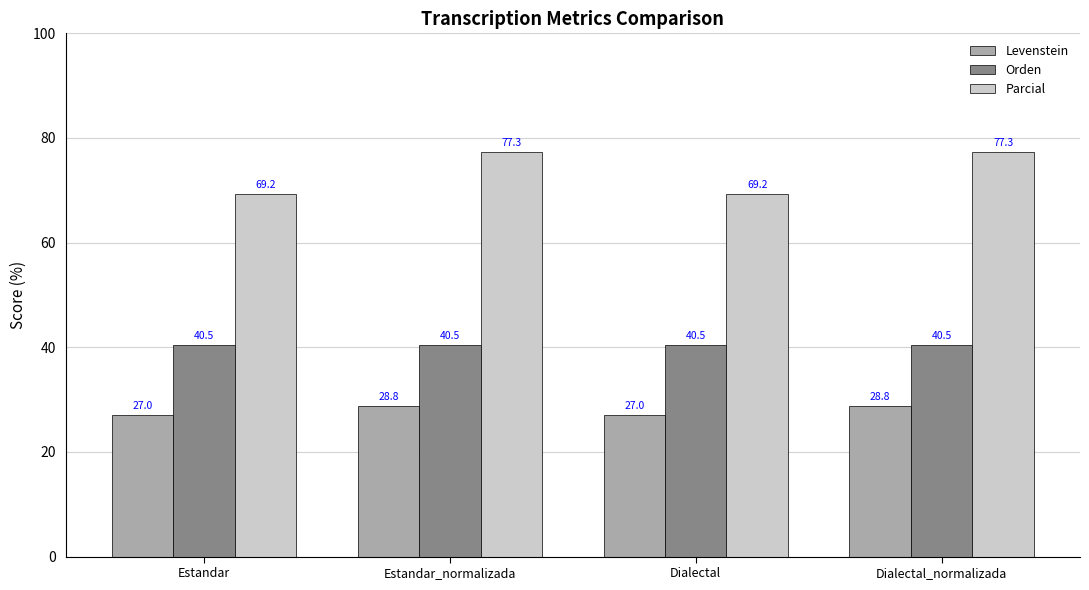

How many data points in Levenstein are less than 28?

2